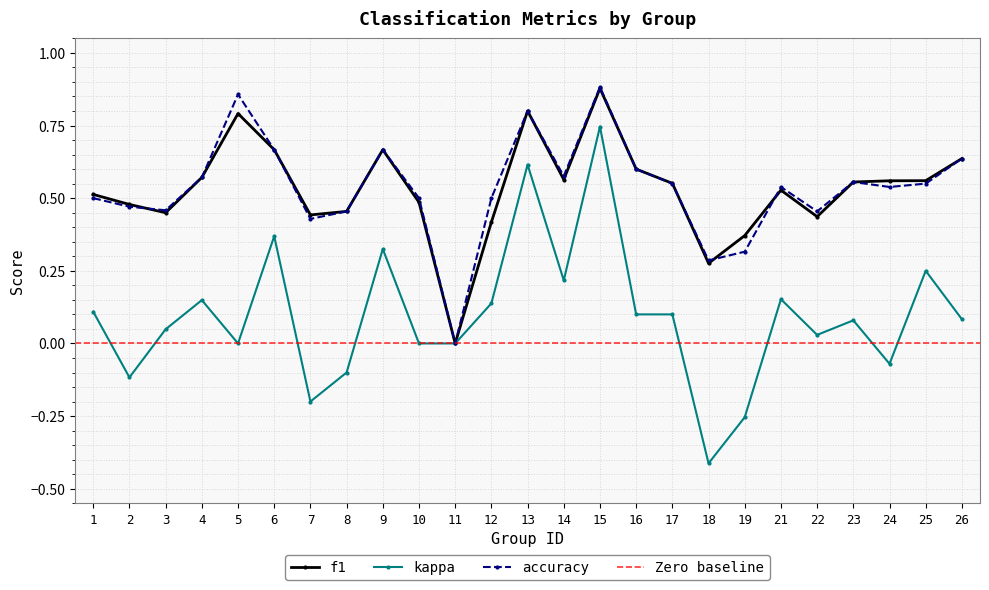

At which category does the chart reach its minimum across all series?

18